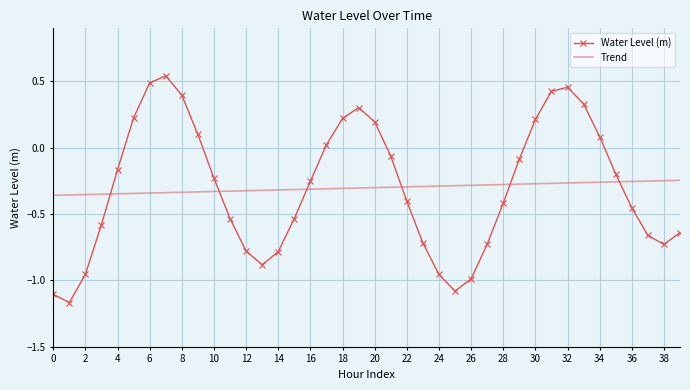

How many values in the Water Level (m) series are below 0?

26